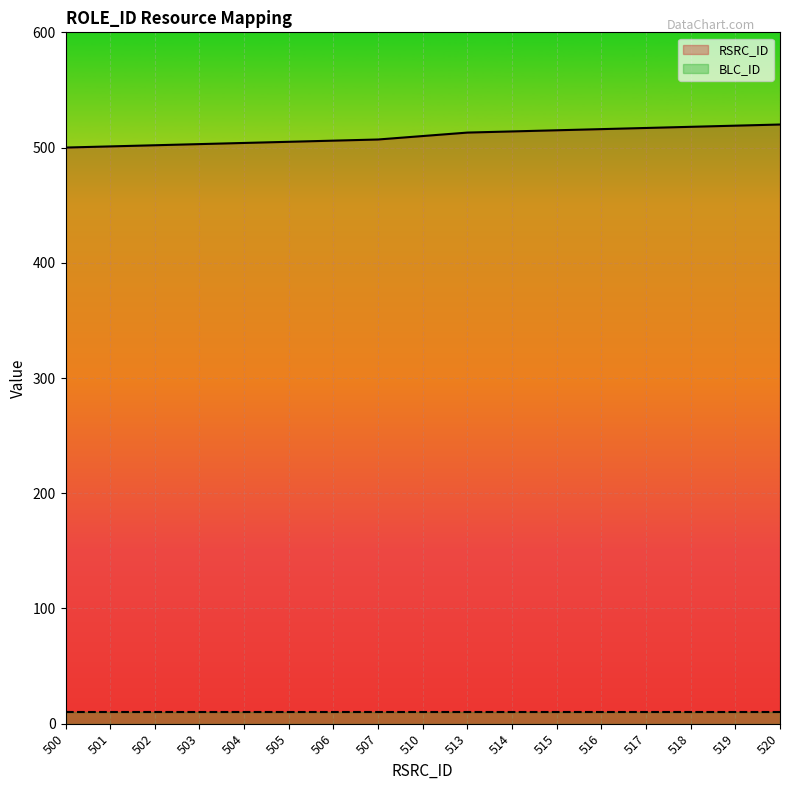

What is the value of the 11th point from the left?

514